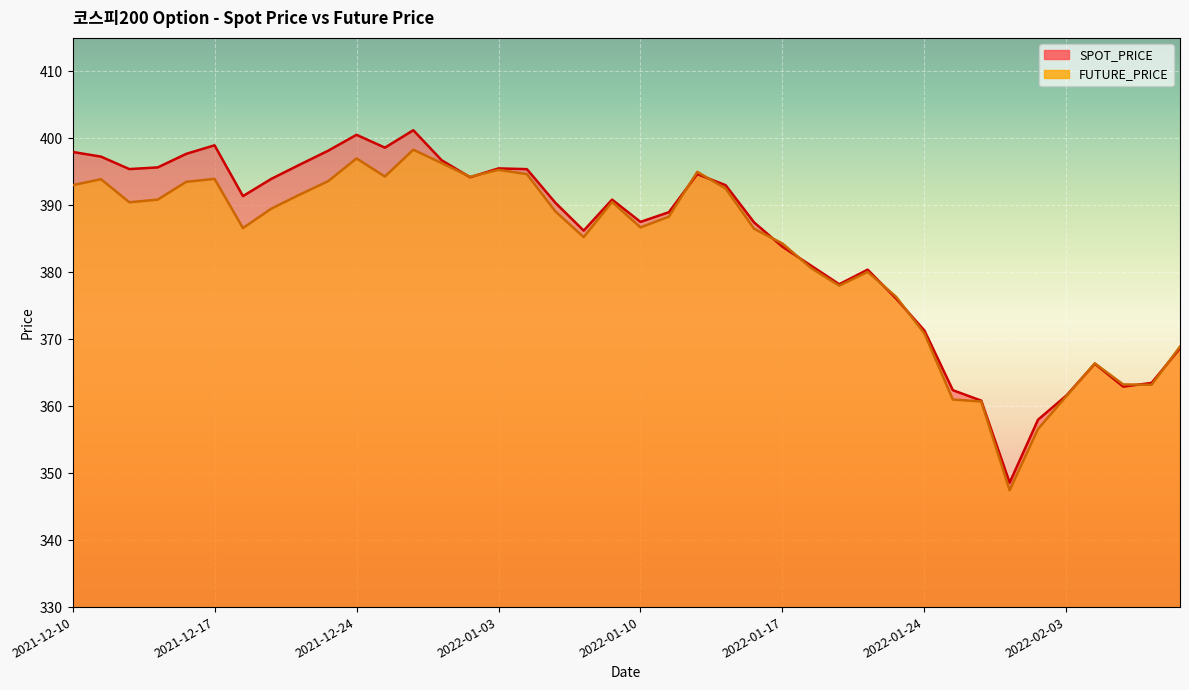

Where is the first local maximum for FUTURE_PRICE?

2021-12-13